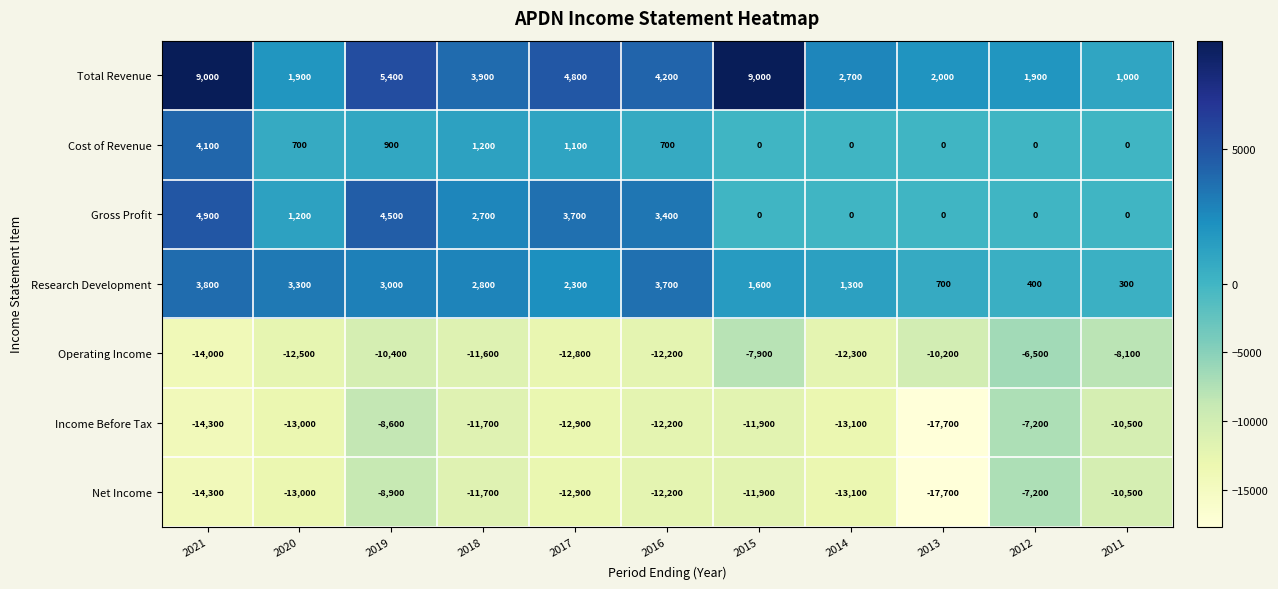

What is the highest value of the Income Before Tax series?

-7200